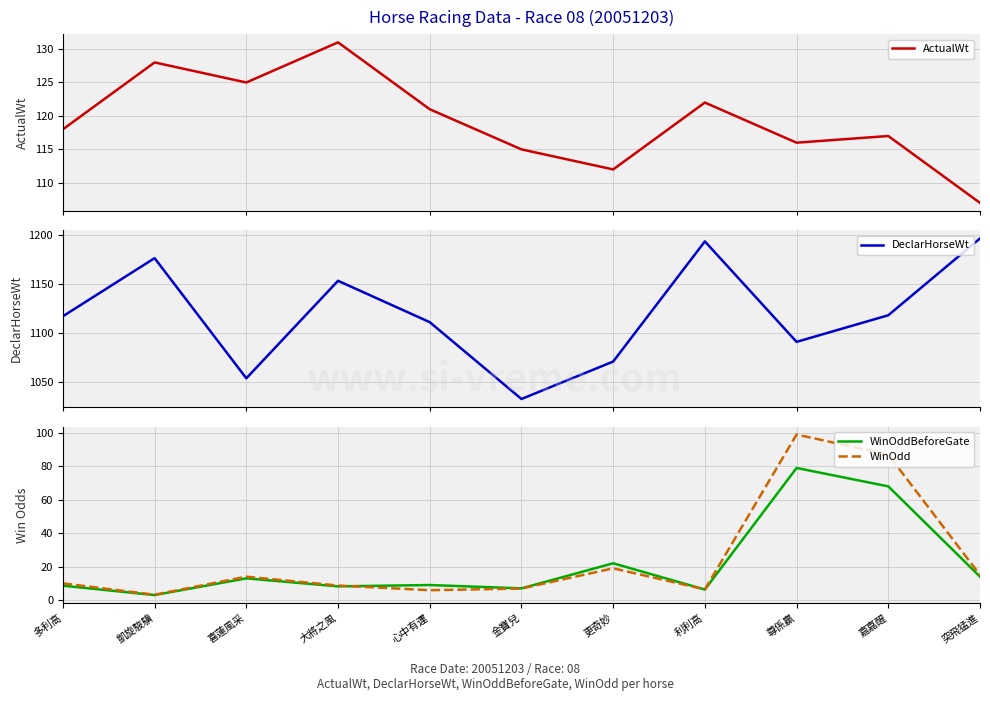

Does the chart display data point markers on the line(s)?

No